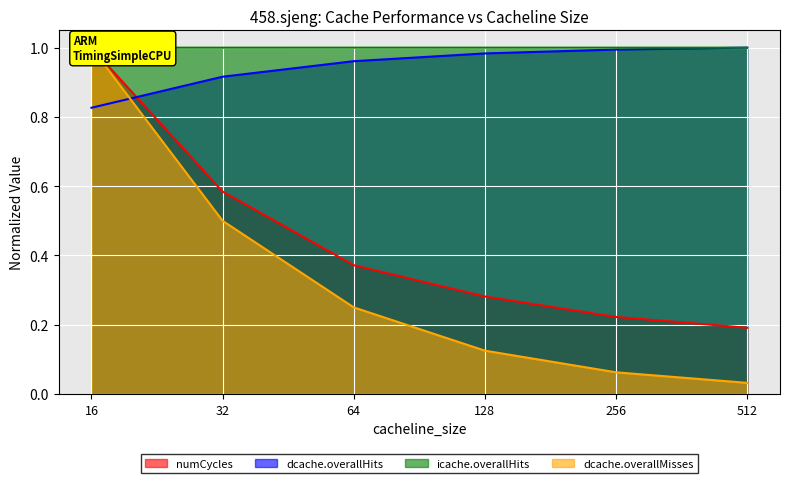

True or false: numCycles and dcache.overallMisses cross at least once.

False